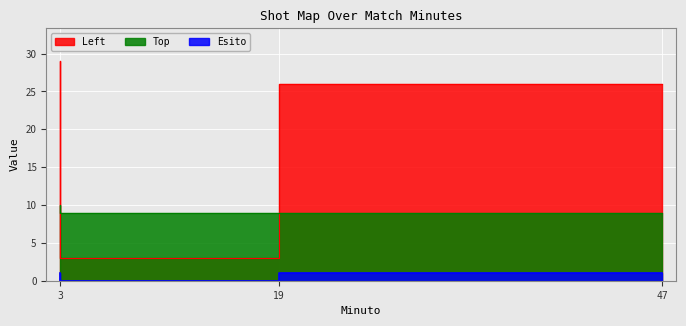

What are all the series names shown in the legend?

Left, Esito, Top